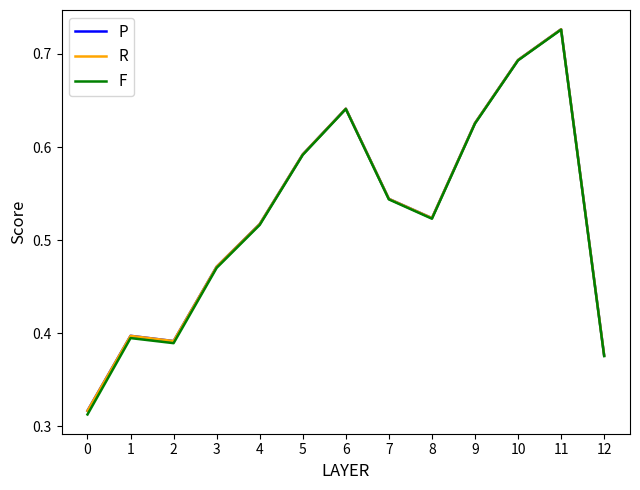

The value of P at 5 is 0.8. True or false?

False